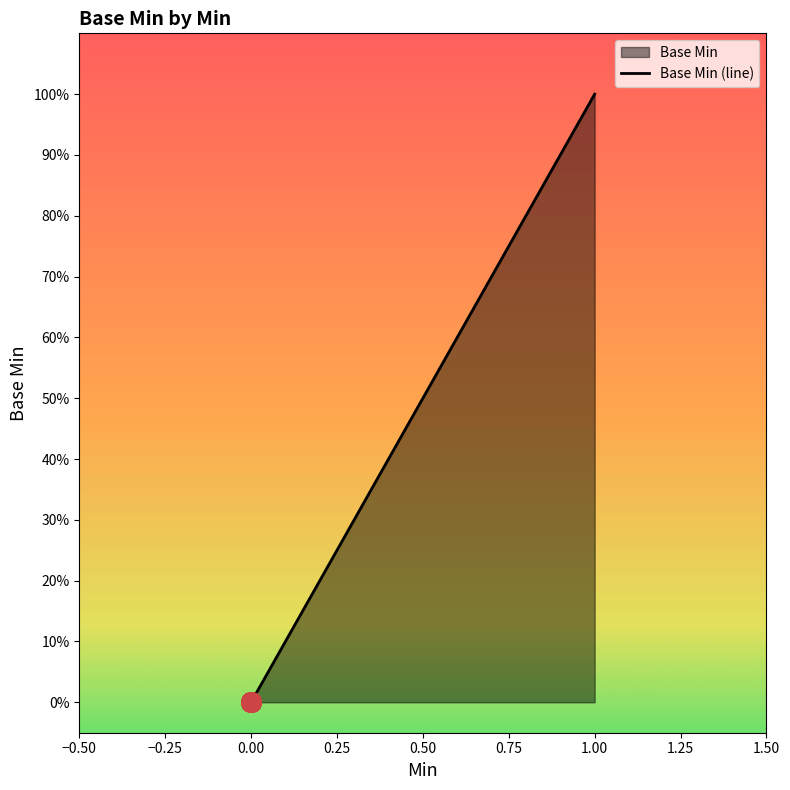

Does the chart have visible grid lines?

No